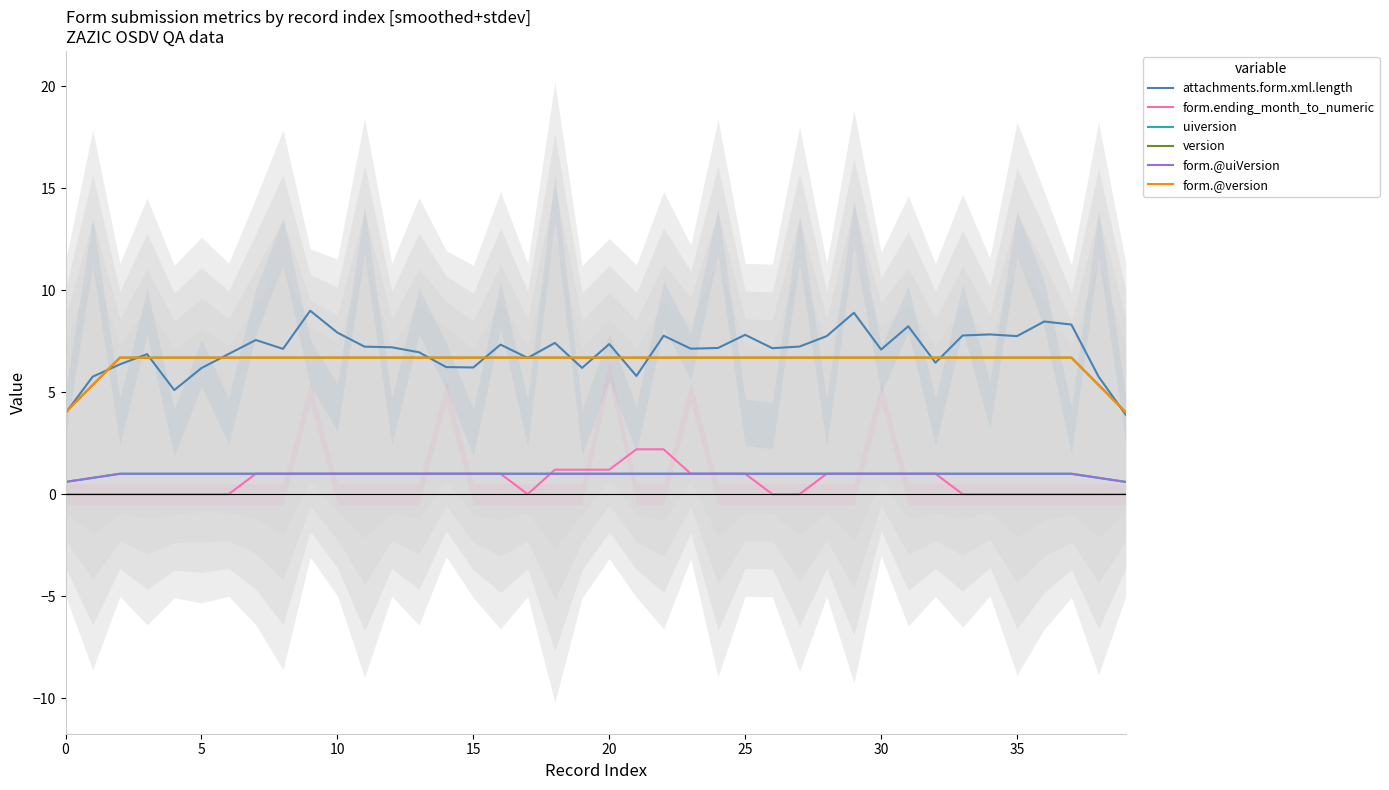

Which series ends up on top after the final intersection of uiversion and form.ending_month_to_numeric?

form.ending_month_to_numeric